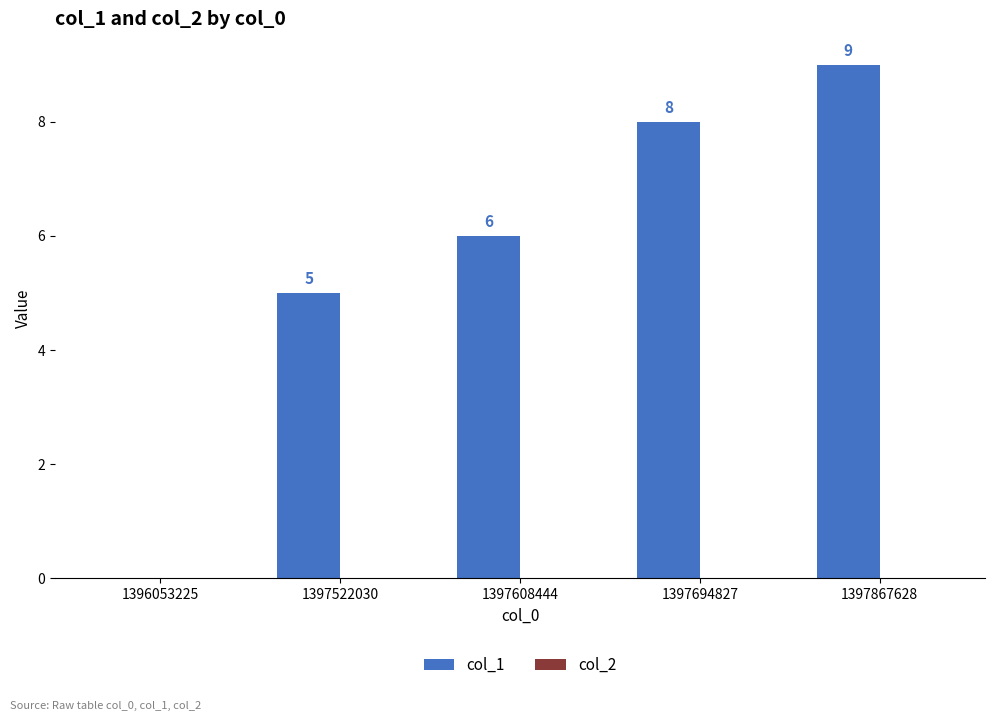

What is the change in value from 1397608444 to 1397867628?

+3